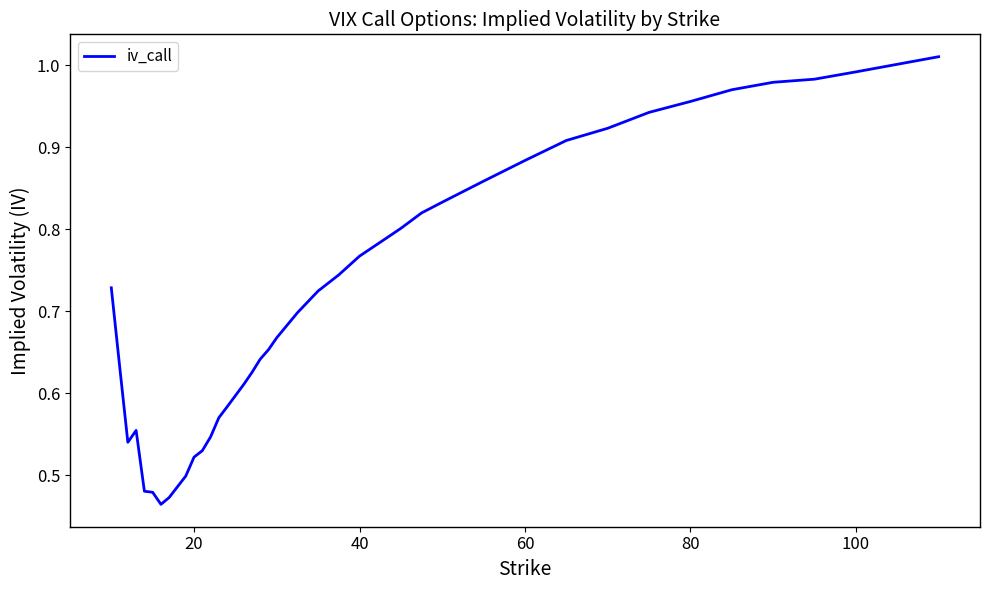

What is the difference between the maximum and minimum values?

0.5